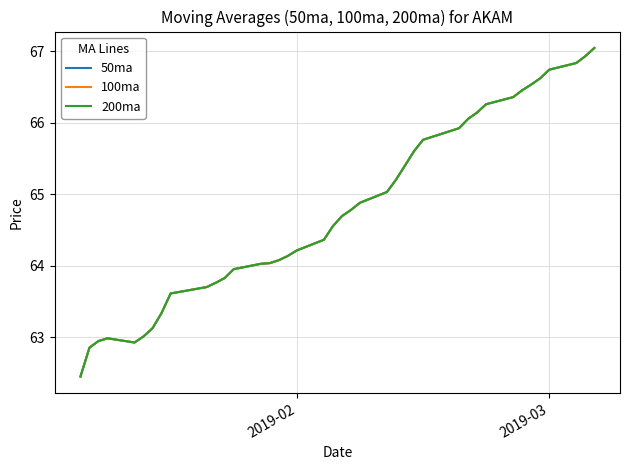

Does the chart display data point markers on the line(s)?

No